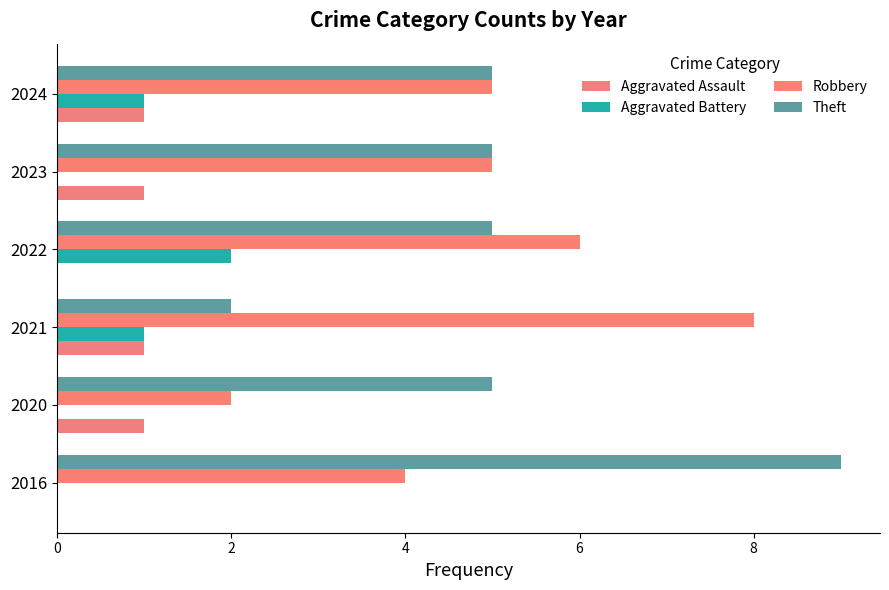

Count the number of data series in this chart.

4